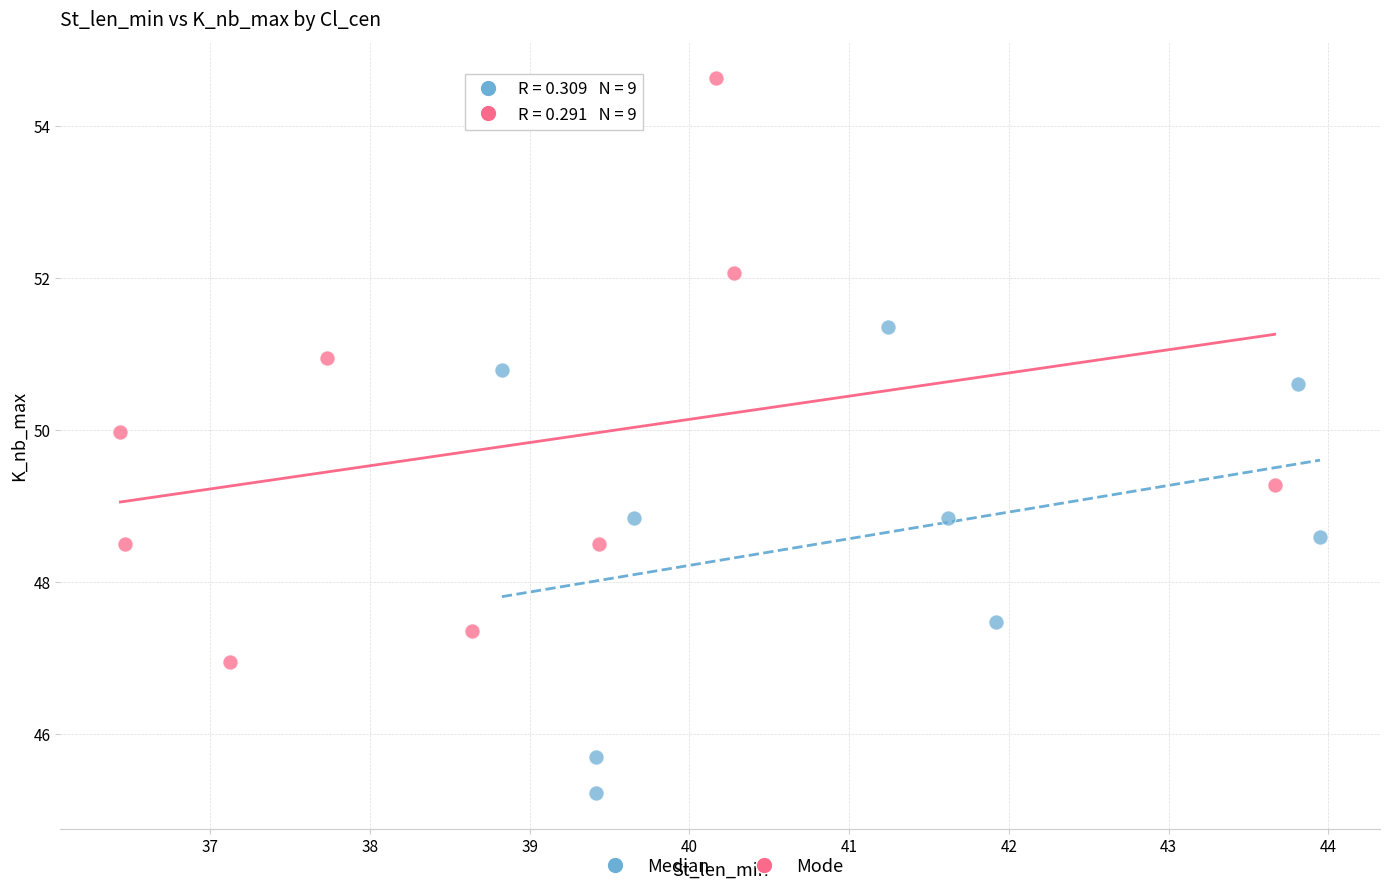

Which series has the largest Y range (max minus min)?

Mode